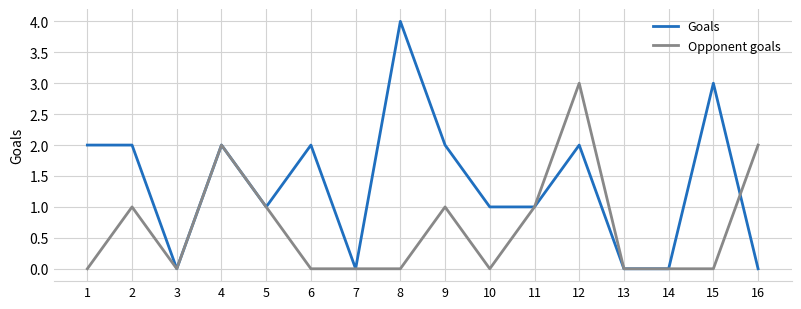

The Goals series shows 3 at 15. True or false?

True